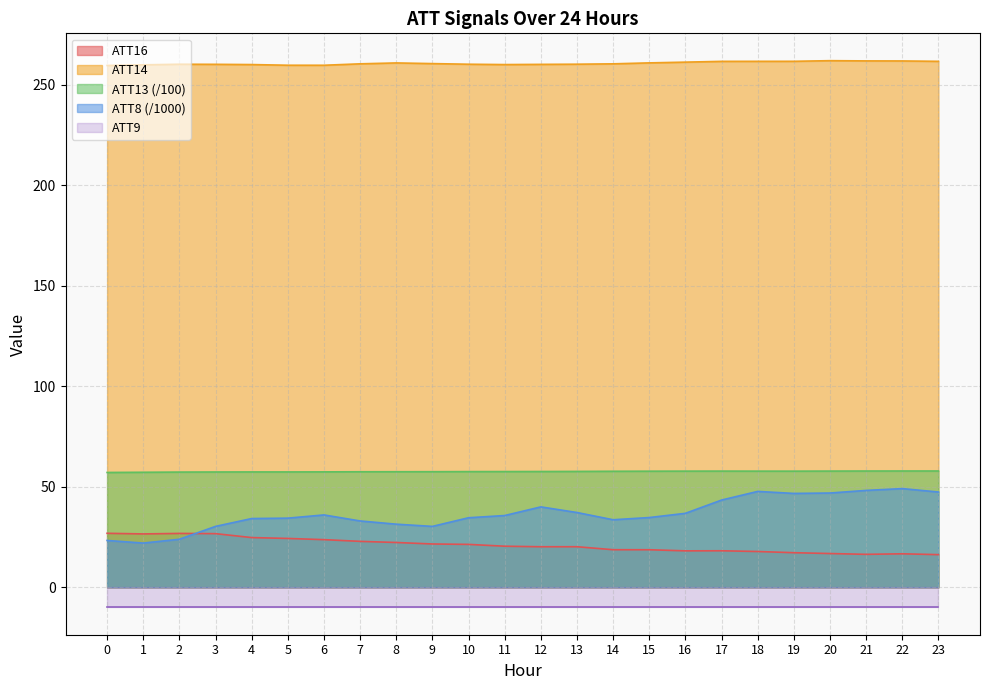

Which series has the largest range (max minus min)?

ATT8